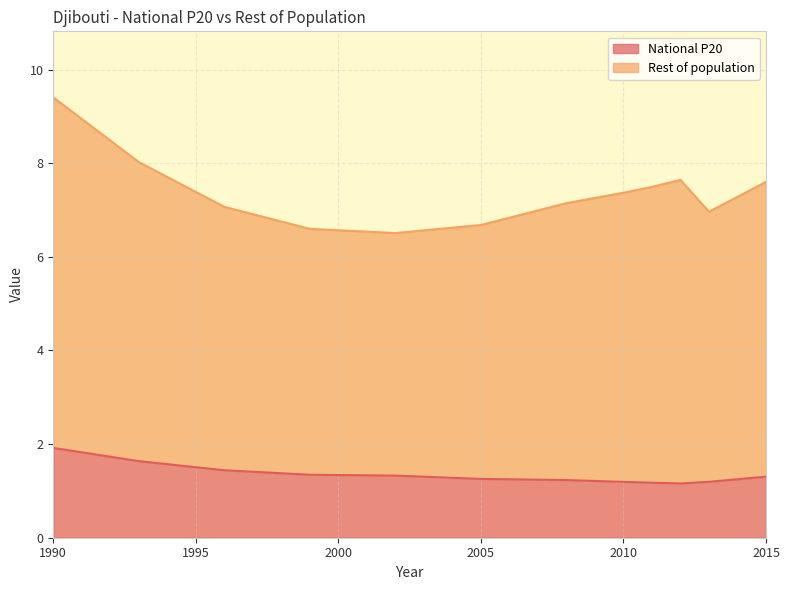

What is the ratio of the value at 2013 to the value at 1999?

0.9